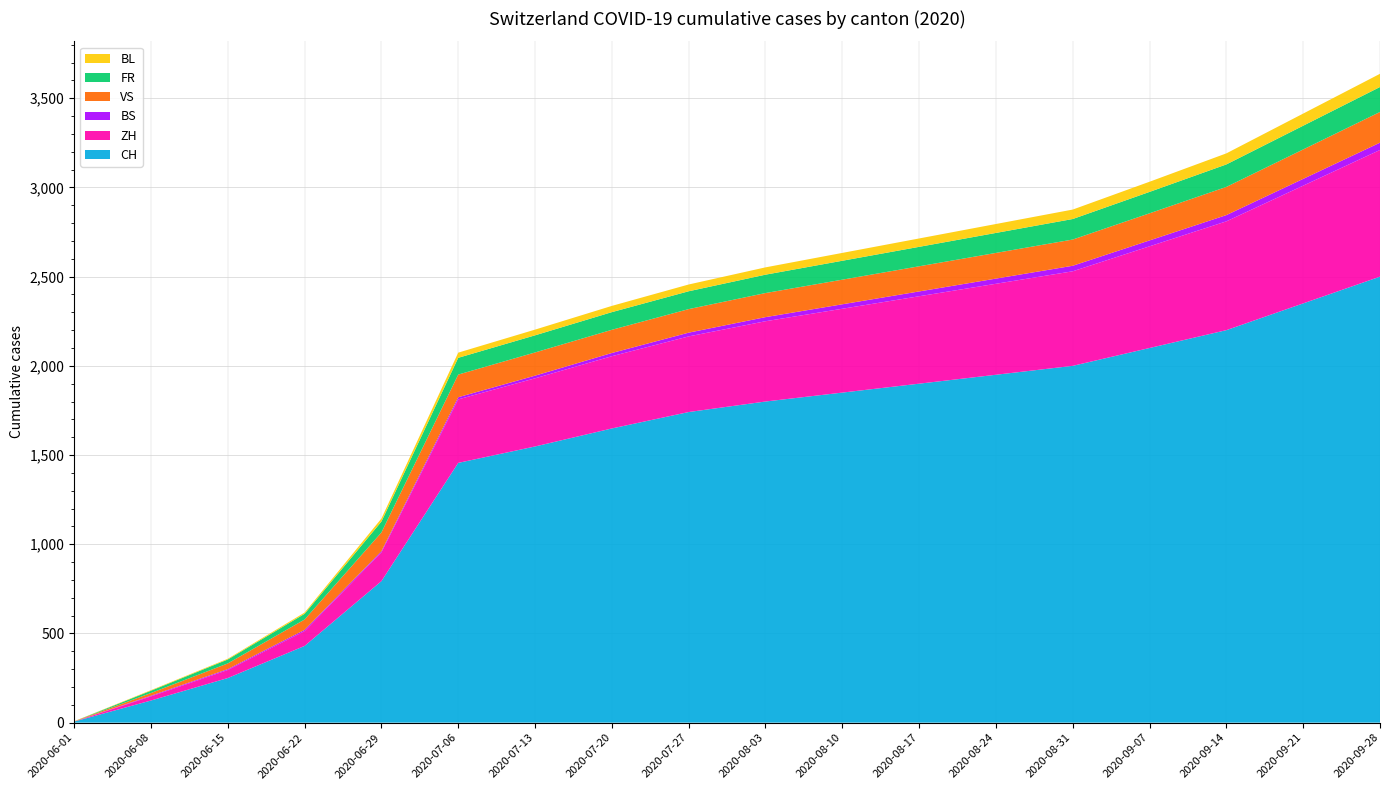

Reading left to right, extract all data points from this chart.

CH: 2020-06-01=6	2020-06-08=124	2020-06-15=250	2020-06-22=430	2020-06-29=793	2020-07-06=1456	2020-07-13=1548	2020-07-20=1649	2020-07-27=1741	2020-08-03=1800	2020-08-10=1850	2020-08-17=1900	2020-08-24=1950	2020-08-31=2000	2020-09-07=2100	2020-09-14=2200	2020-09-21=2350	2020-09-28=2500
ZH: 2020-06-01=0	2020-06-08=23	2020-06-15=45	2020-06-22=83	2020-06-29=161	2020-07-06=356	2020-07-13=382	2020-07-20=405	2020-07-27=424	2020-08-03=450	2020-08-10=470	2020-08-17=490	2020-08-24=510	2020-08-31=530	2020-09-07=570	2020-09-14=610	2020-09-21=660	2020-09-28=710
BS: 2020-06-01=0	2020-06-08=4	2020-06-15=5	2020-06-22=7	2020-06-29=7	2020-07-06=12	2020-07-13=15	2020-07-20=18	2020-07-27=21	2020-08-03=23	2020-08-10=25	2020-08-17=27	2020-08-24=29	2020-08-31=31	2020-09-07=33	2020-09-14=35	2020-09-21=38	2020-09-28=41
VS: 2020-06-01=1	2020-06-08=15	2020-06-15=32	2020-06-22=58	2020-06-29=105	2020-07-06=127	2020-07-13=130	2020-07-20=130	2020-07-27=132	2020-08-03=135	2020-08-10=138	2020-08-17=141	2020-08-24=144	2020-08-31=147	2020-09-07=152	2020-09-14=158	2020-09-21=165	2020-09-28=172
FR: 2020-06-01=0	2020-06-08=13	2020-06-15=22	2020-06-22=32	2020-06-29=61	2020-07-06=94	2020-07-13=96	2020-07-20=99	2020-07-27=100	2020-08-03=103	2020-08-10=106	2020-08-17=109	2020-08-24=112	2020-08-31=115	2020-09-07=120	2020-09-14=126	2020-09-21=133	2020-09-28=140
BL: 2020-06-01=1	2020-06-08=3	2020-06-15=4	2020-06-22=7	2020-06-29=17	2020-07-06=29	2020-07-13=32	2020-07-20=35	2020-07-27=38	2020-08-03=41	2020-08-10=44	2020-08-17=47	2020-08-24=50	2020-08-31=53	2020-09-07=57	2020-09-14=62	2020-09-21=68	2020-09-28=74